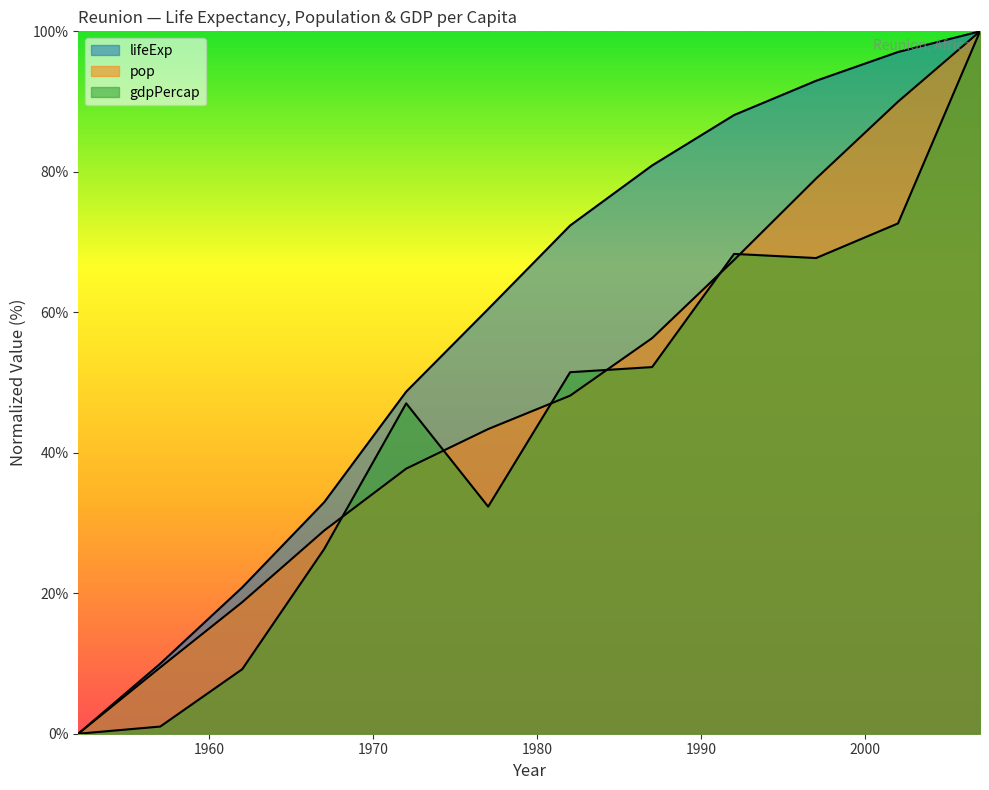

What is the value of the gdpPercap point at the 5th from the left?

47.0